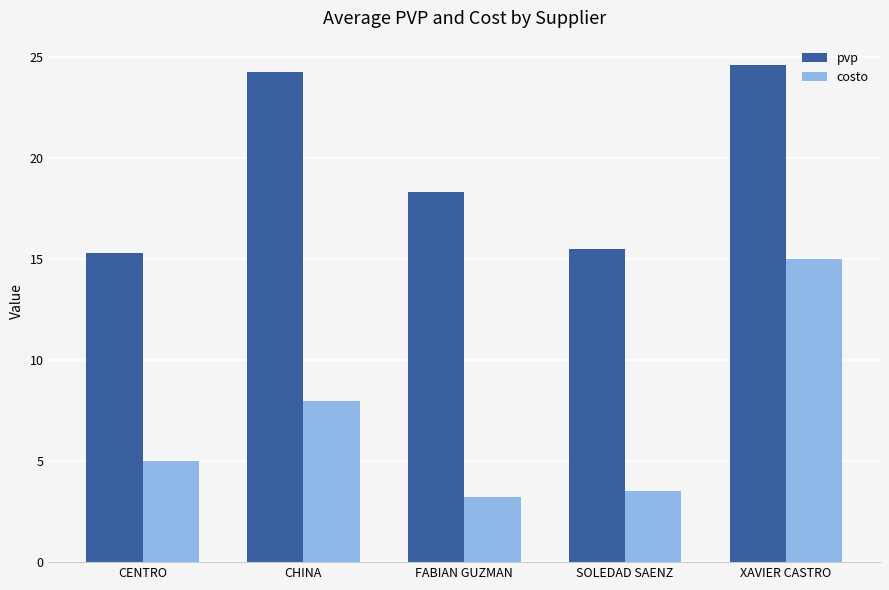

True or false: pvp has a value of 15.5 at SOLEDAD SAENZ.

True